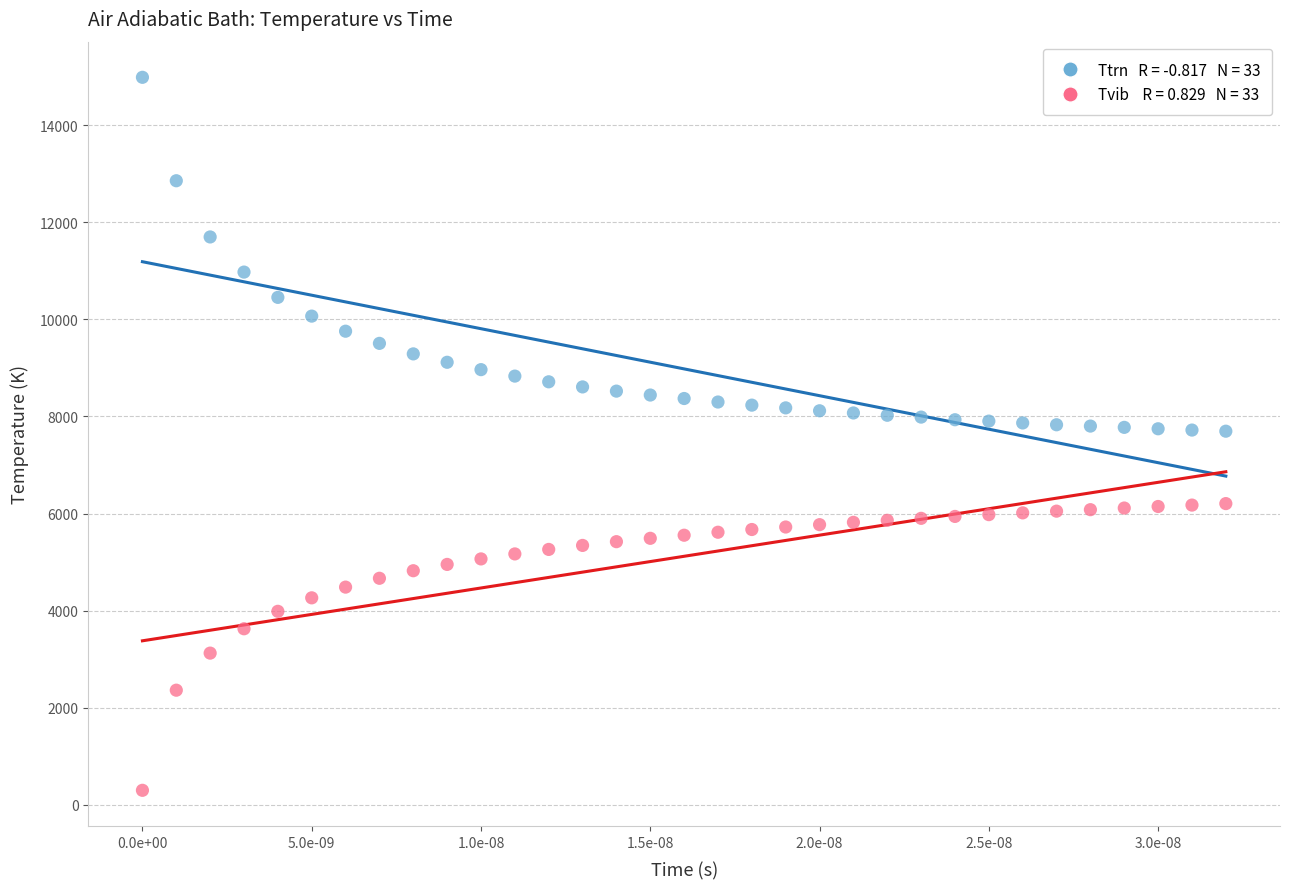

Across all data points, what is the range of Y values (max minus min)?

14683.7